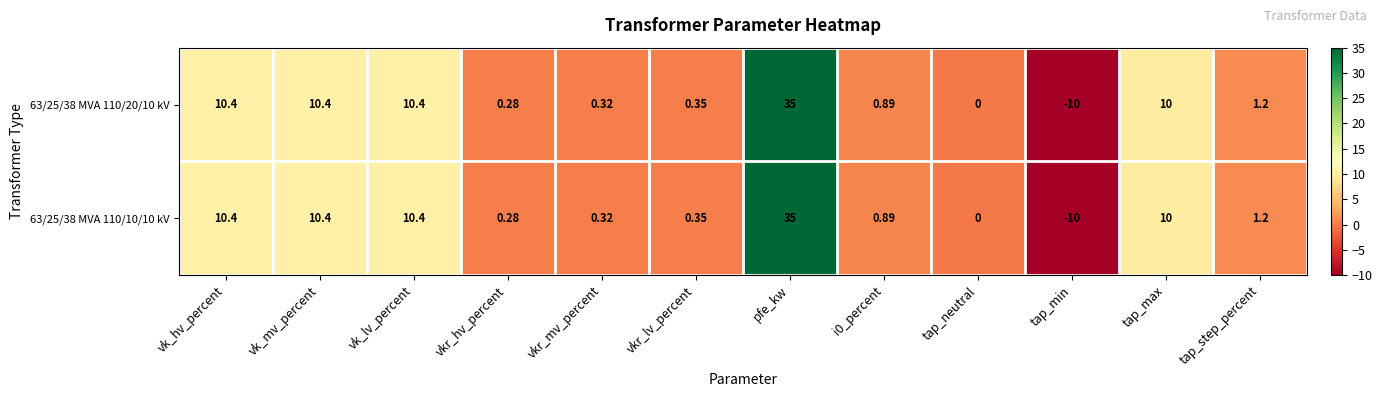

Is the value of 63/25/38 MVA 110/10/10 kV at tap_max greater than the value of 63/25/38 MVA 110/20/10 kV at vkr_mv_percent?

Yes